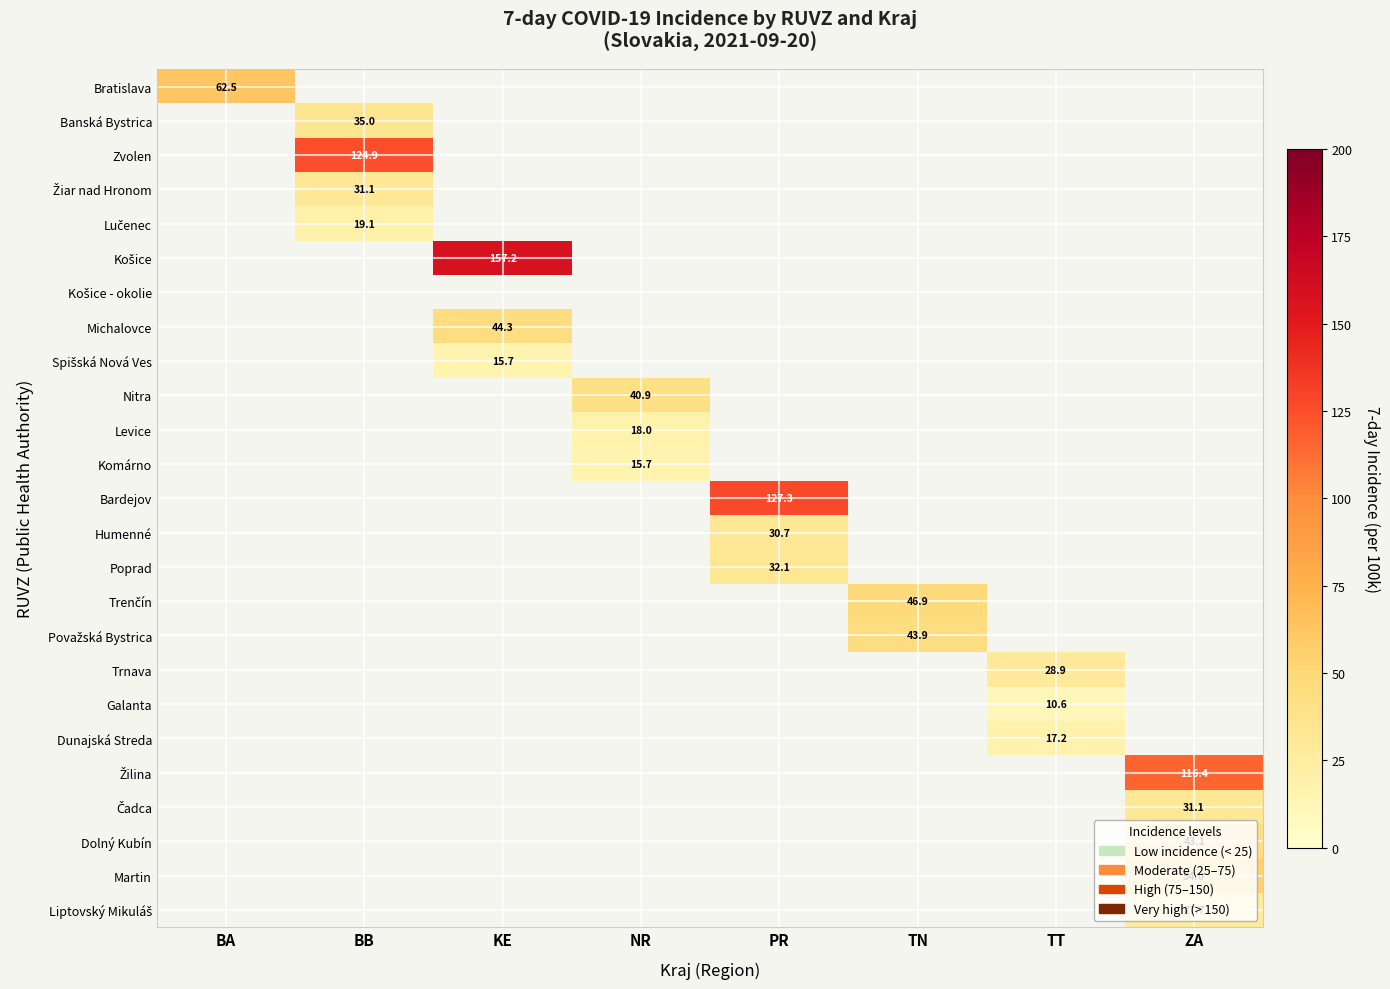

Which label corresponds to the smallest value in the chart?

TT